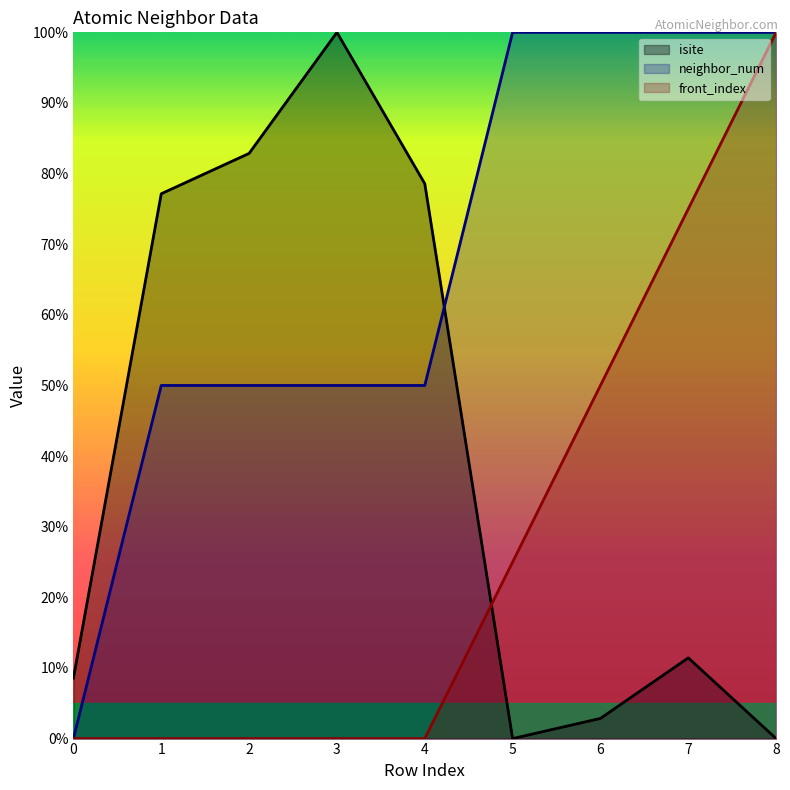

Is it true that isite equals 8.6 at 0?

True